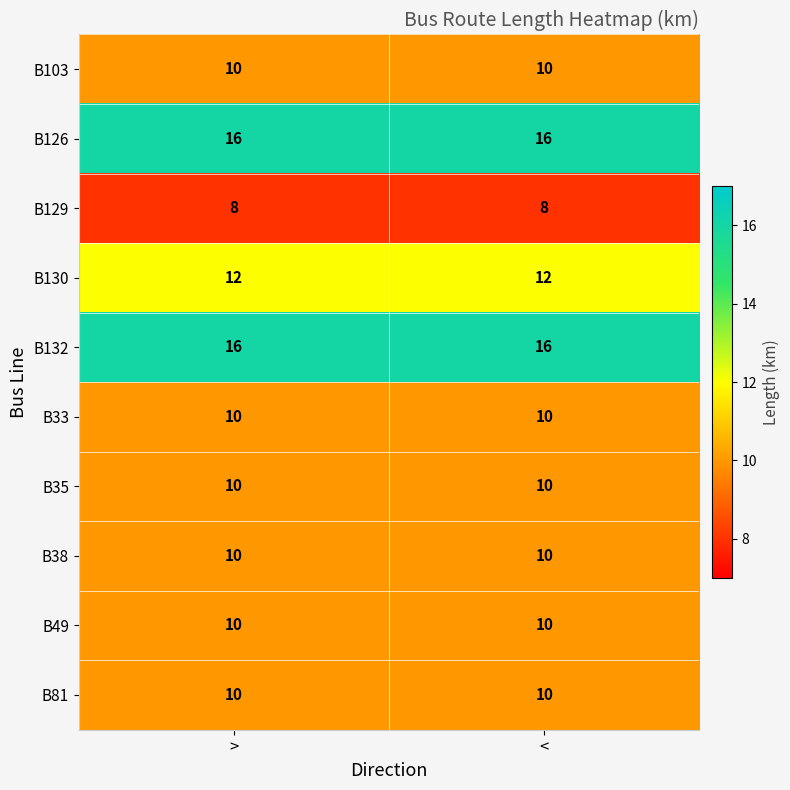

The B103 series shows 10 at >. True or false?

True